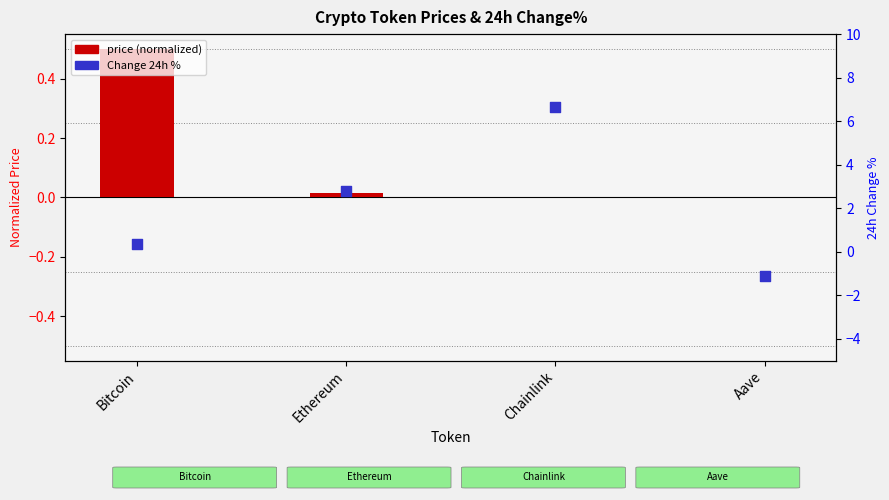

Which series reaches the minimum Y coordinate?

Change 24h %